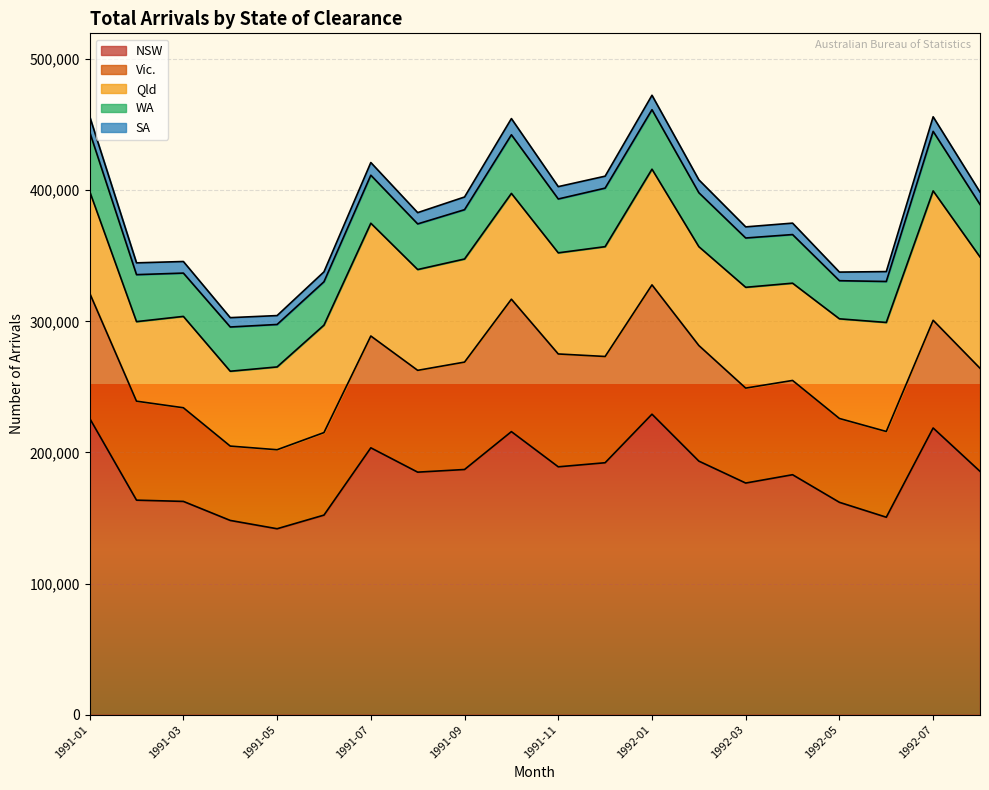

True or false: NSW and Vic. cross at least once.

False